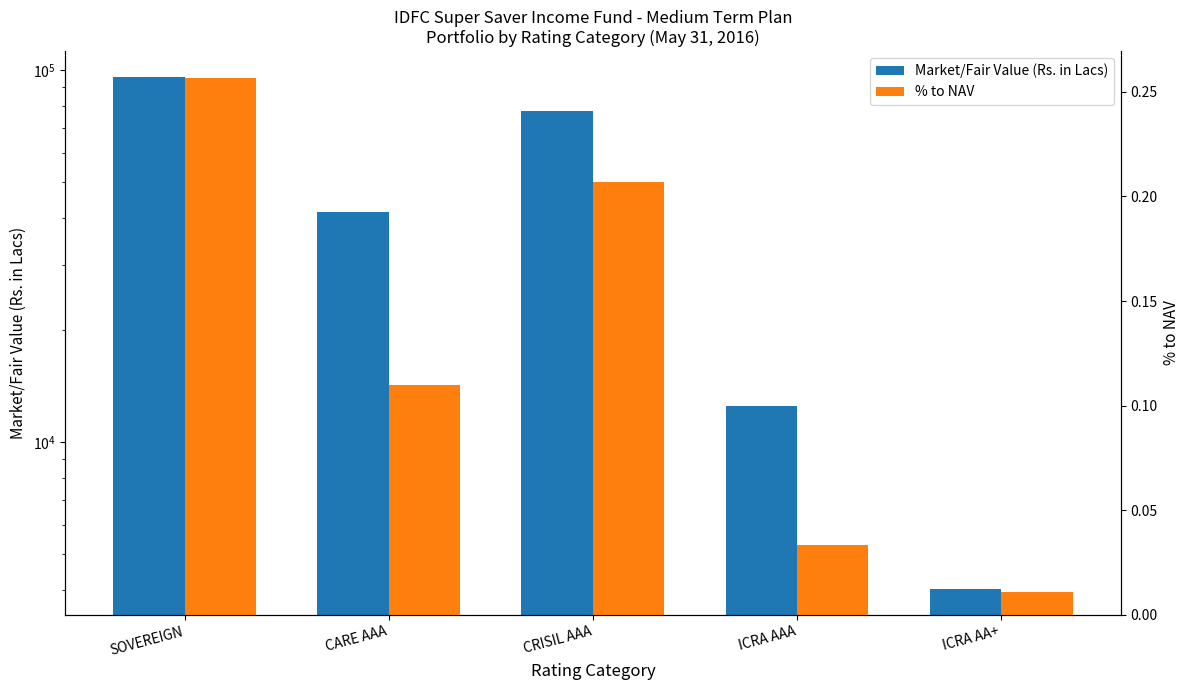

What is the label of the 3rd bar from the right?

CRISIL AAA